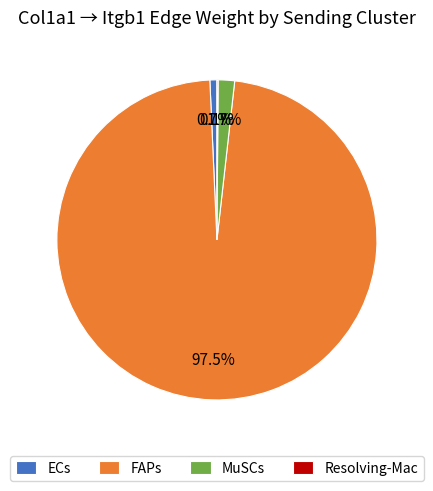

Which slice is the largest?

FAPs